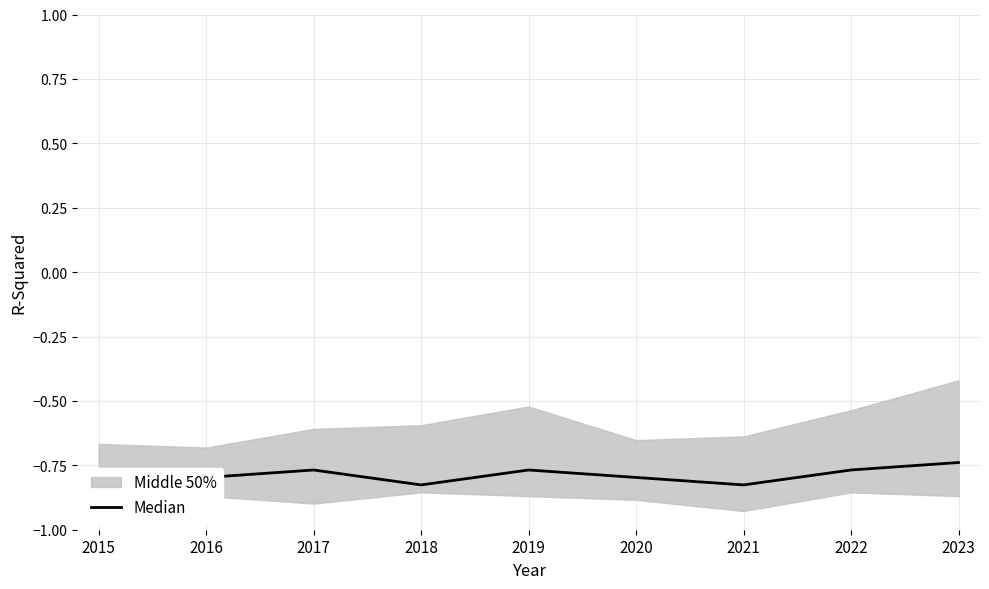

List the labels in order of value, smallest first.

2015, 2018, 2021, 2016, 2020, 2017, 2019, 2022, 2023